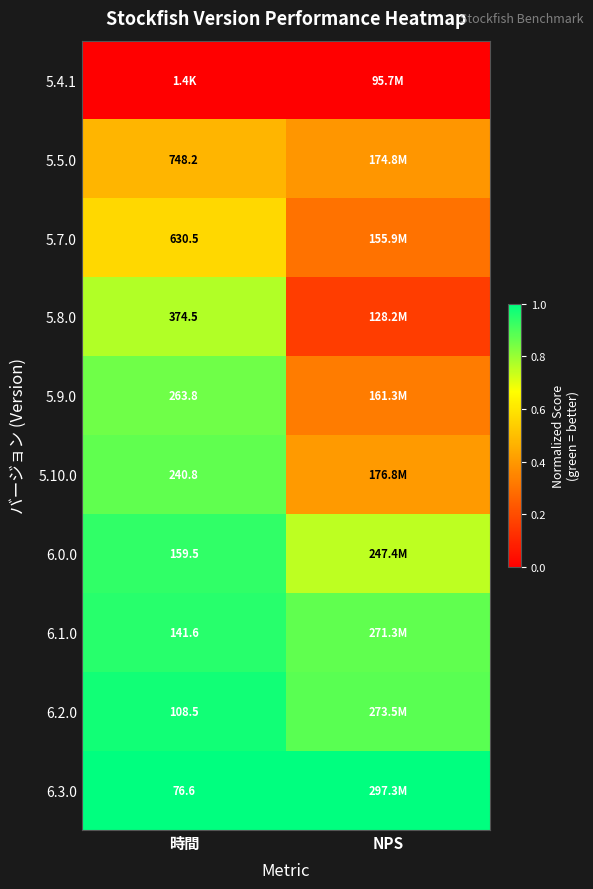

What is the total value across all series at 時間?

7.4